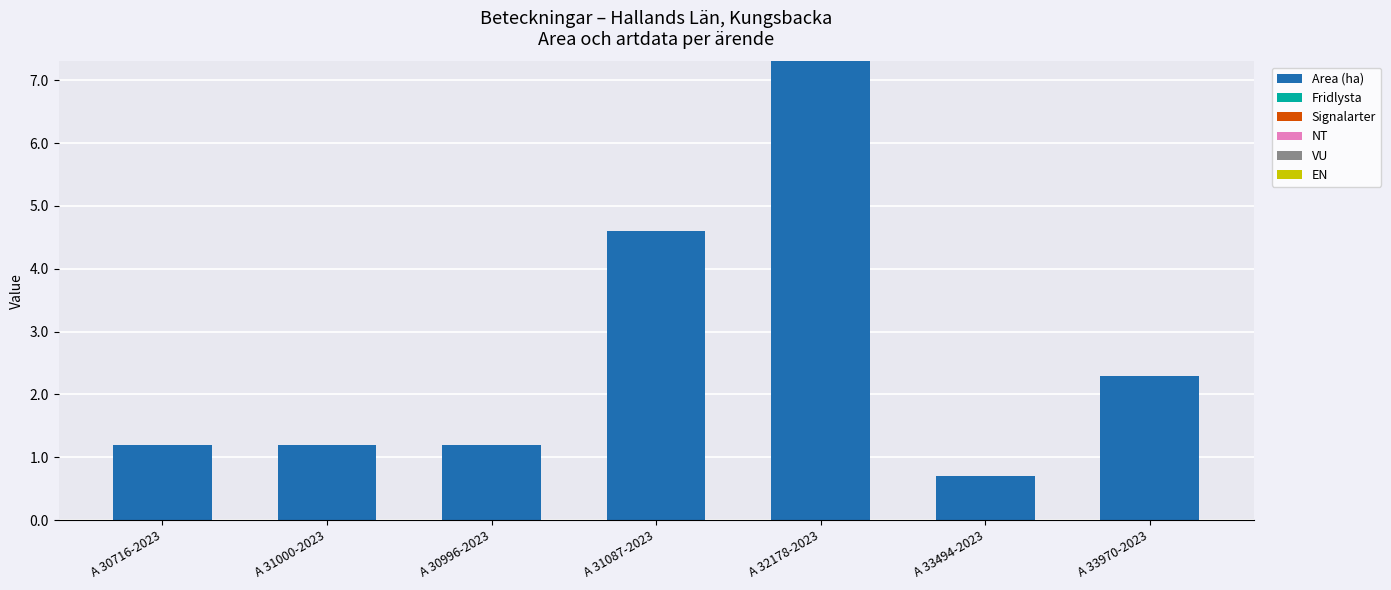

What position from the left is A 33494-2023?

6